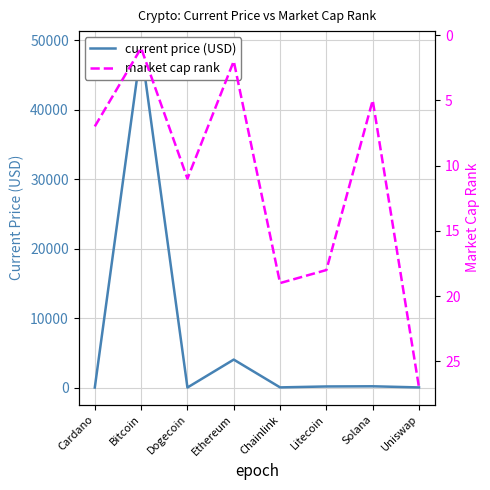

The value of market cap rank at Cardano is 1.6. True or false?

False